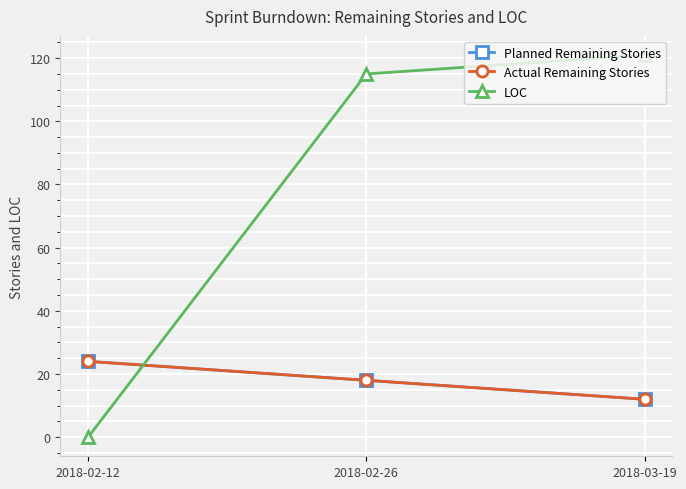

Reading right to left, transcribe all the data shown in this chart.

Planned Remaining Stories: 12	18	24
Actual Remaining Stories: 12	18	24
LOC: 121	115	0